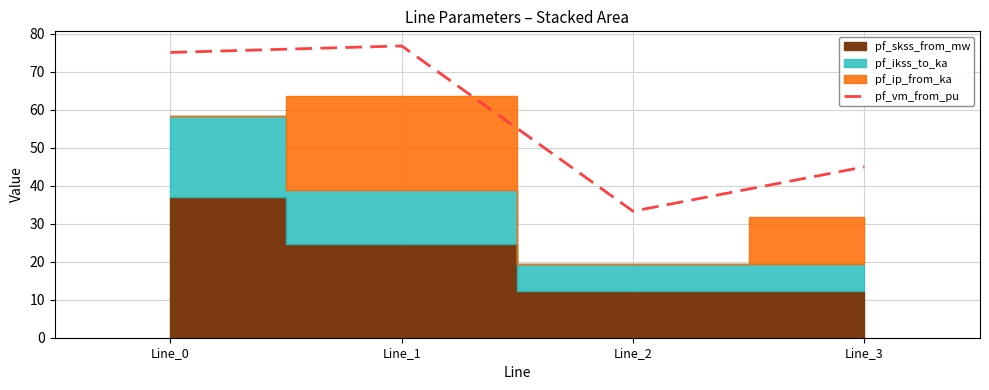

What is the value of the 2nd point from the left?

76.8